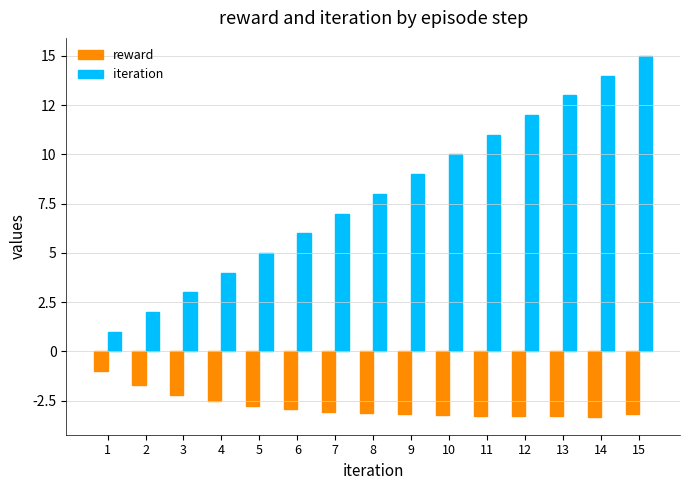

What is the value of the iteration bar at the 11th from the left?

11.0